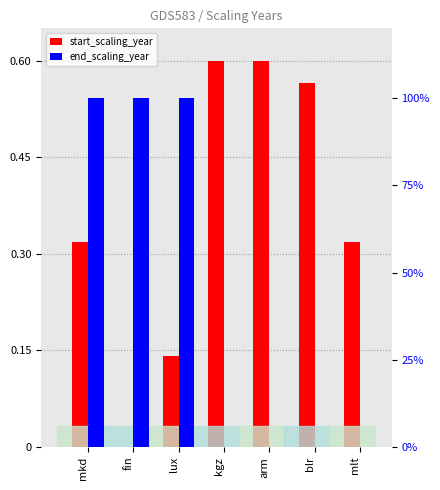

What is the difference between the end_scaling_year values at mkd and blr?

100.0